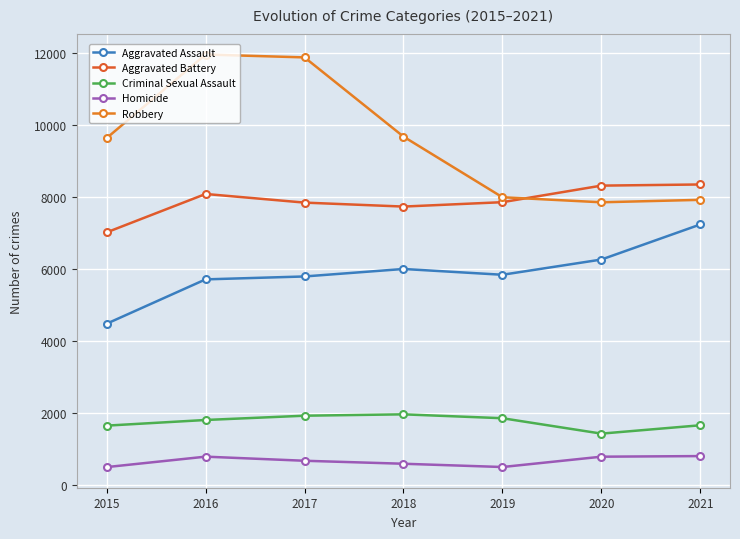

How many lines are shown in the chart?

5